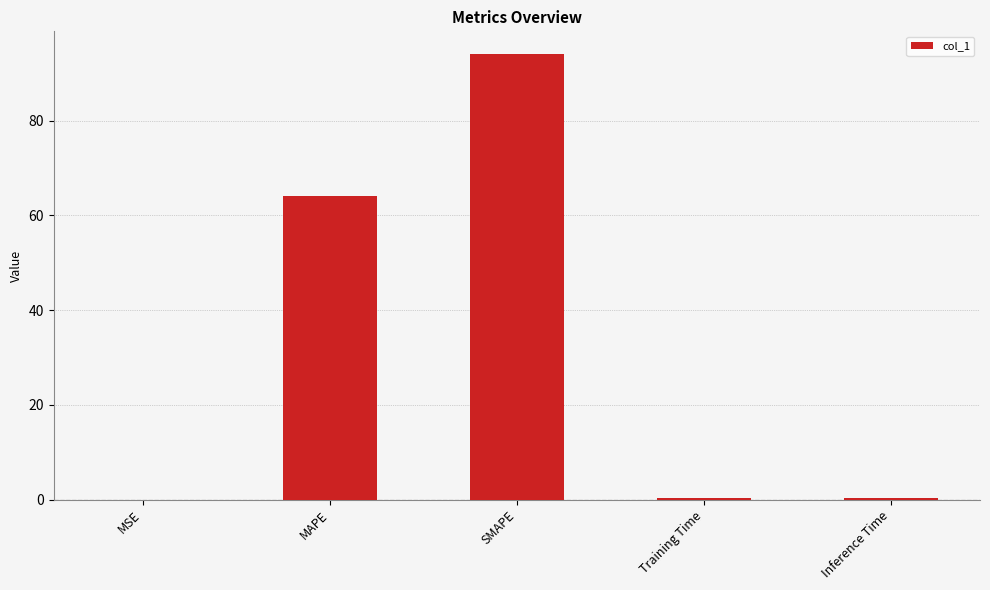

Which category has the highest value across all series?

SMAPE